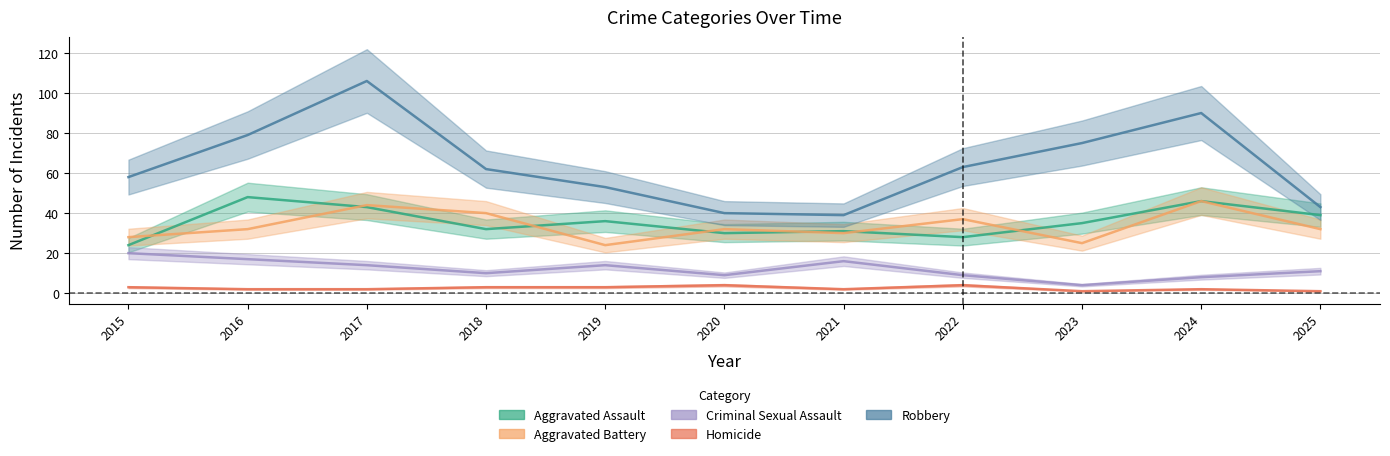

At which category does Aggravated Assault reach its first local valley?

2018